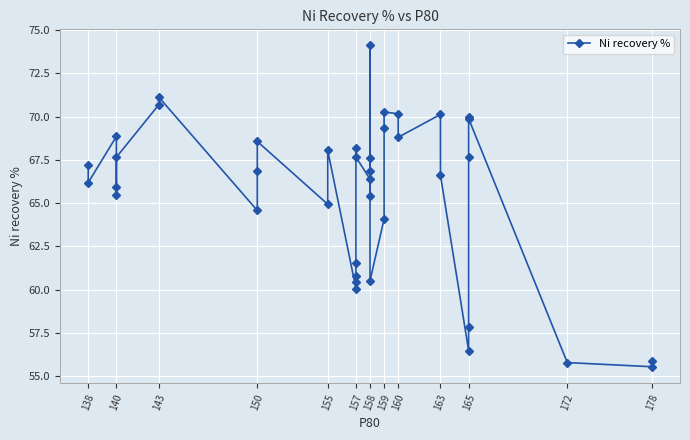

What position from the right is 17?

23